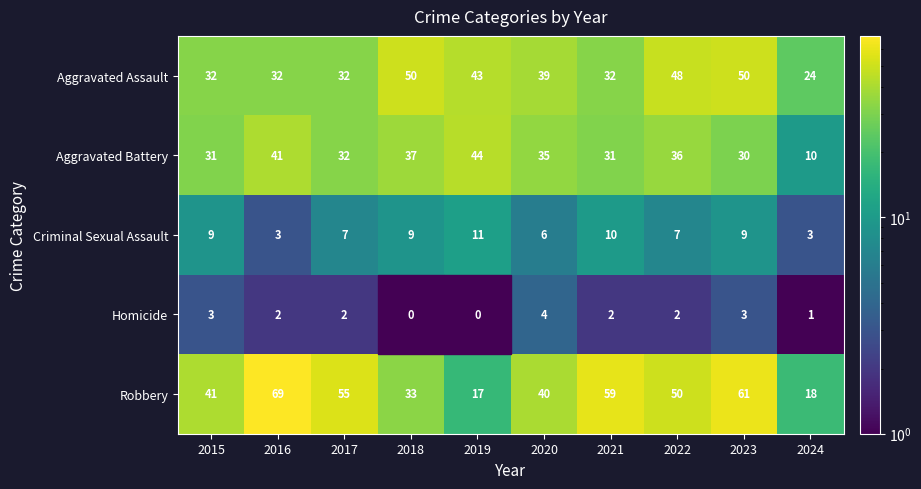

What is the lowest value of the Robbery series?

17